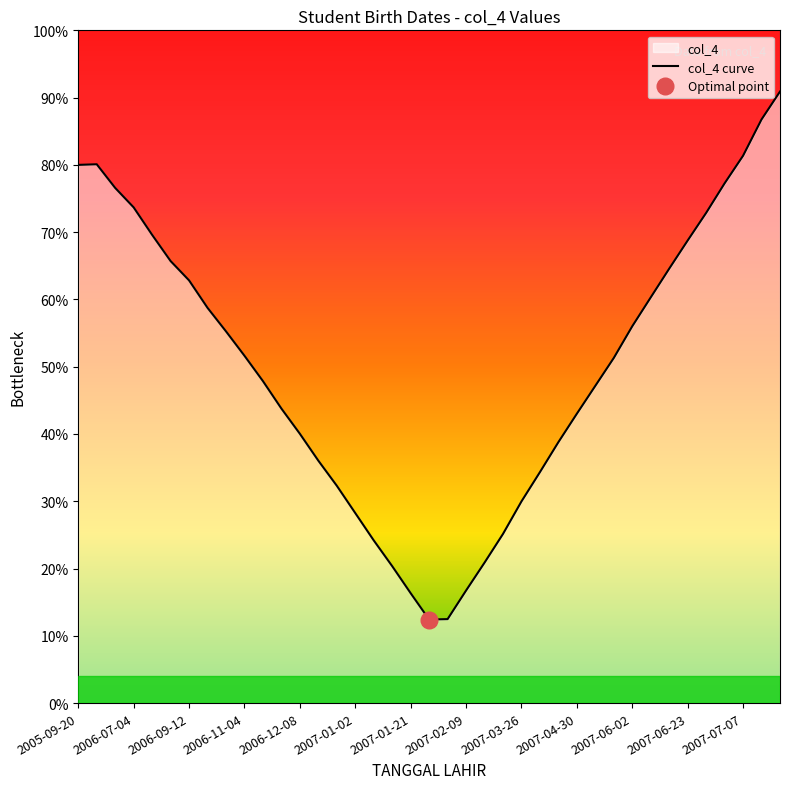

What is the sum of the values at 14 and 15?

60.6